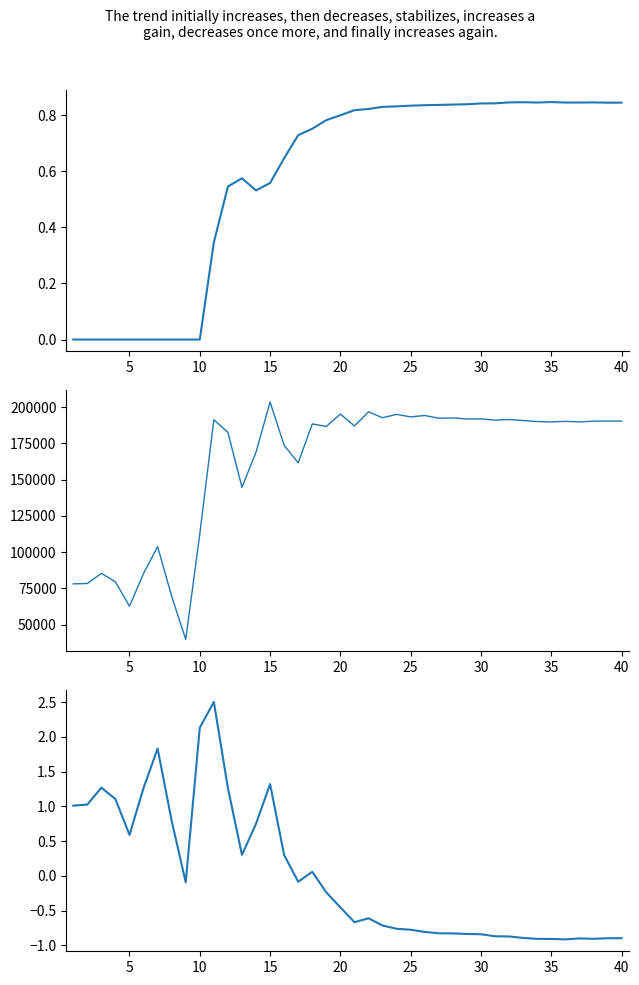

Reading right to left, list all the values displayed in this chart.

rate_has_drive: 0.8	0.8	0.8	0.8	0.8	0.8	0.8	0.8	0.8	0.8	0.8	0.8	0.8	0.8	0.8	0.8	0.8	0.8	0.8	0.8	0.8	0.8	0.8	0.7	0.6	0.6	0.5	0.6	0.5	0.3	0.0	0.0	0.0	0.0	0.0	0.0	0.0	0.0	0.0	0.0
size: 190245.0	190367.0	190235.0	189721.0	190093.0	189726.0	189982.0	190656.0	191360.0	190939.0	191802.0	191754.0	192471.0	192247.0	194159.0	193202.0	194914.0	192611.0	196663.0	186926.0	195128.0	186618.0	188332.0	161509.0	173602.0	203449.0	168908.0	144641.0	182510.0	191211.0	112493.0	39722.0	69496.0	103782.0	85265.0	62626.0	79459.0	85319.0	78313.0	78067.0
female_size (normalized): -0.9	-0.9	-0.9	-0.9	-0.9	-0.9	-0.9	-0.9	-0.9	-0.9	-0.8	-0.8	-0.8	-0.8	-0.8	-0.8	-0.8	-0.7	-0.6	-0.7	-0.5	-0.2	0.1	-0.1	0.3	1.3	0.8	0.3	1.3	2.5	2.1	-0.1	0.8	1.8	1.3	0.6	1.1	1.3	1.0	1.0